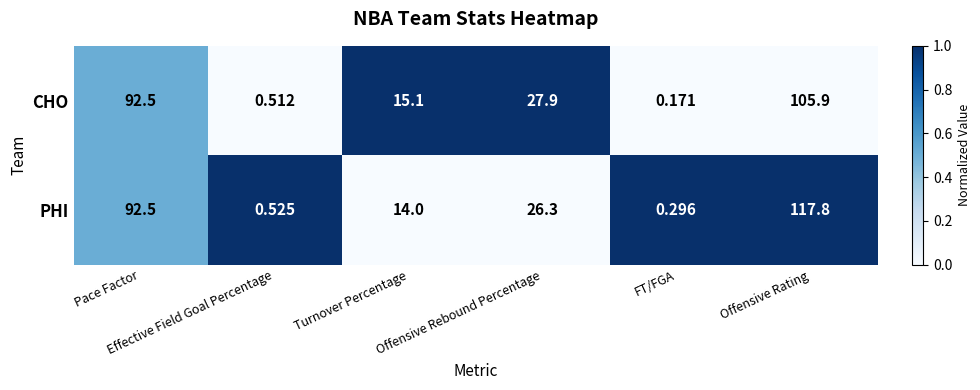

Rank the series at Offensive Rebound Percentage from highest to lowest value.

CHO, PHI